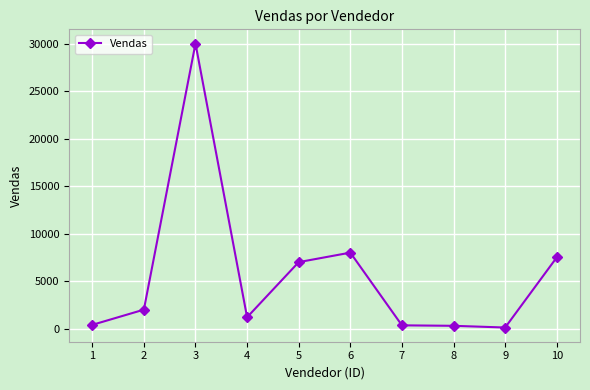

What is the difference between the values at 5 and 1?

6600